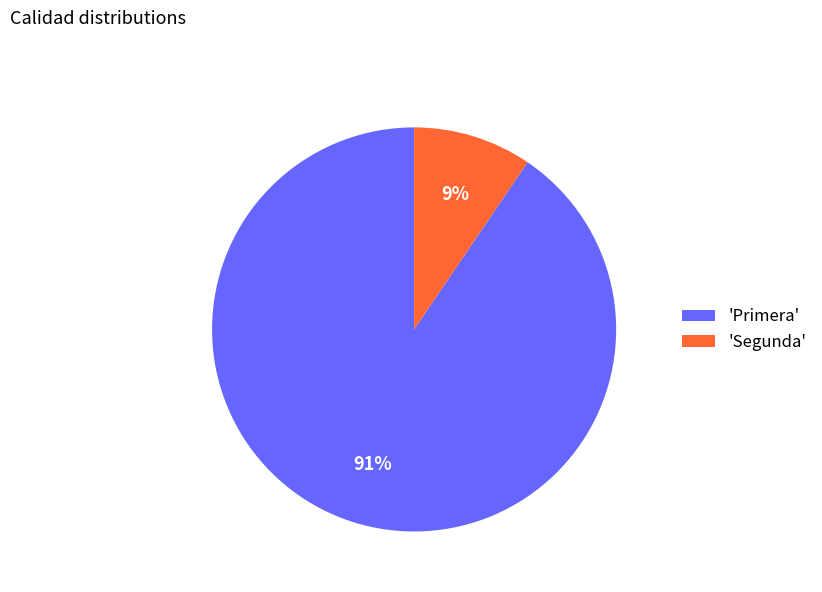

Which slice represents more than half of the pie?

'Primera'